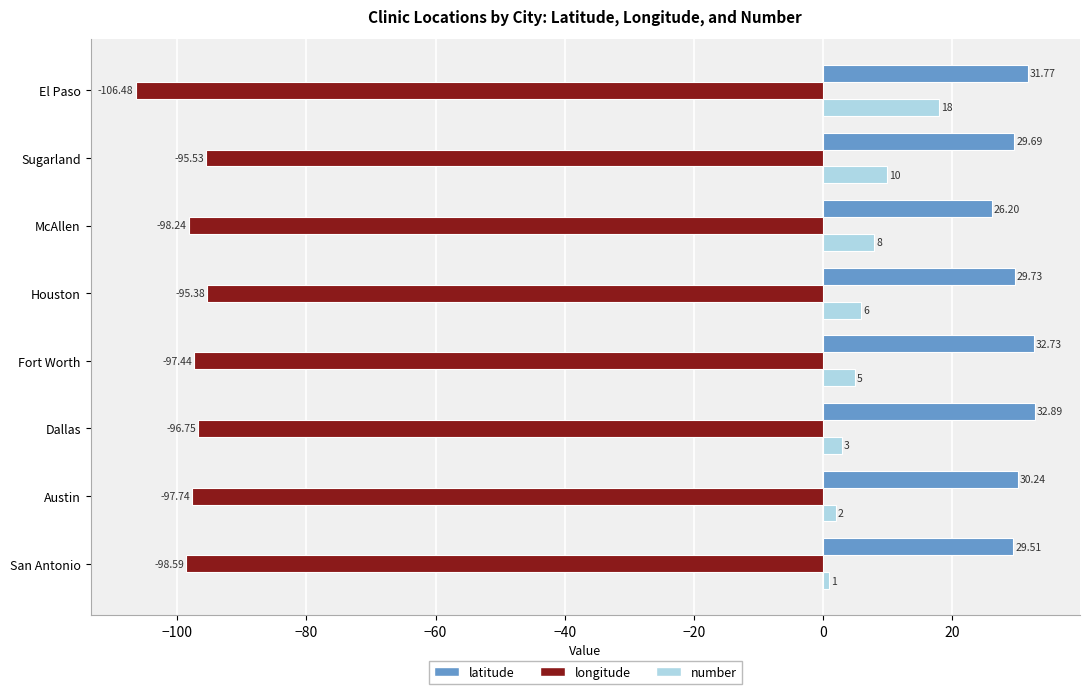

What is the difference between the number values at Dallas and McAllen?

5.0